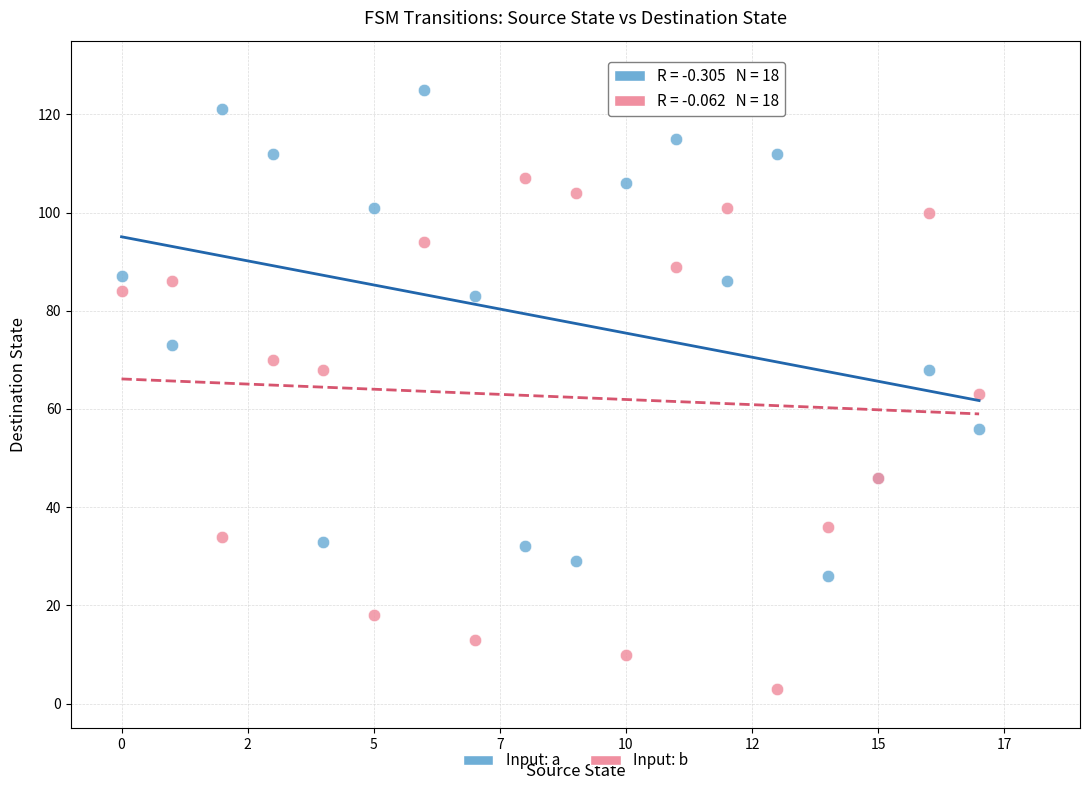

Which series has the largest Y range (max minus min)?

Input: b